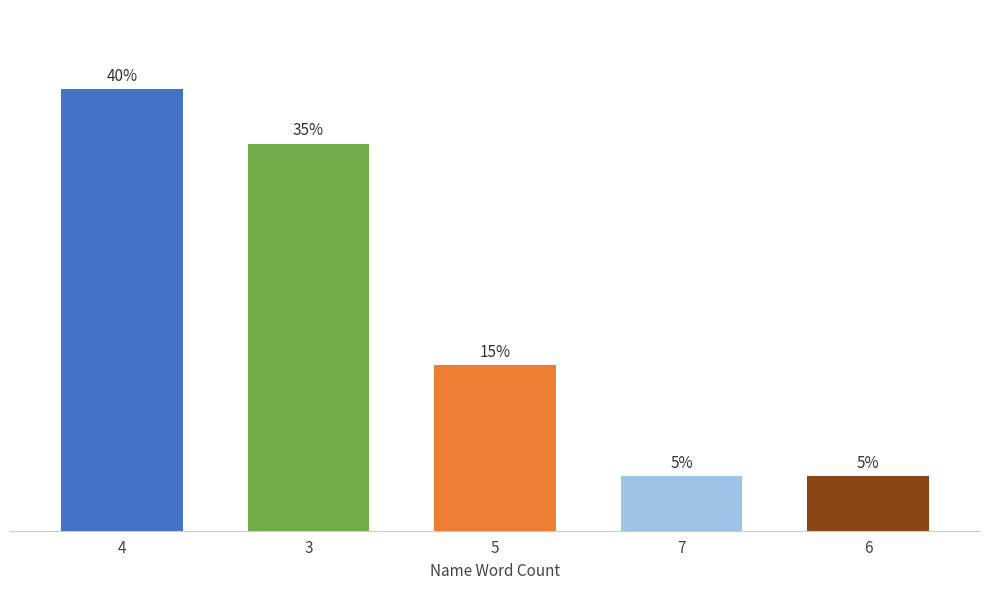

What position from the left is 6?

5